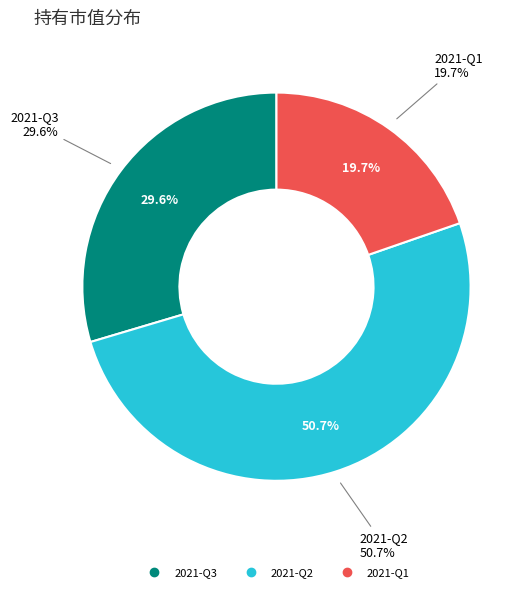

Combined, do 2021-Q3 and 2021-Q1 account for over 50%?

No